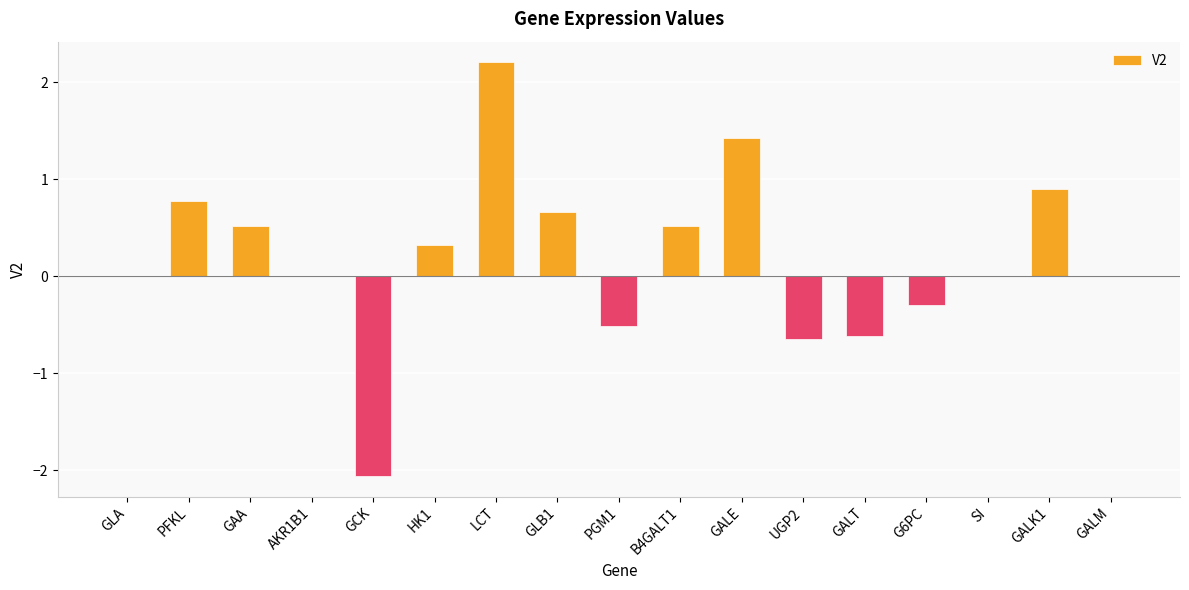

How many series are shown in this chart?

1